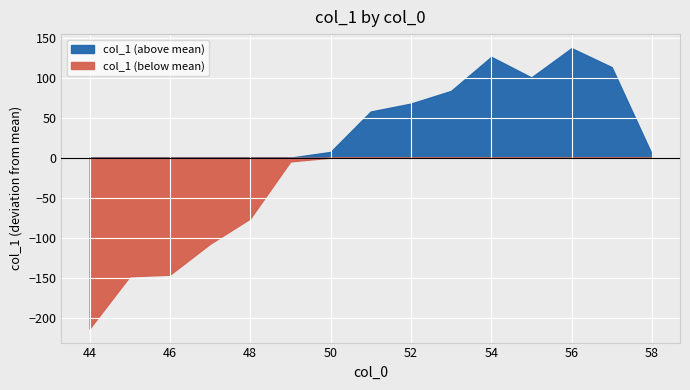

The value at 52 is 50237.5. True or false?

True